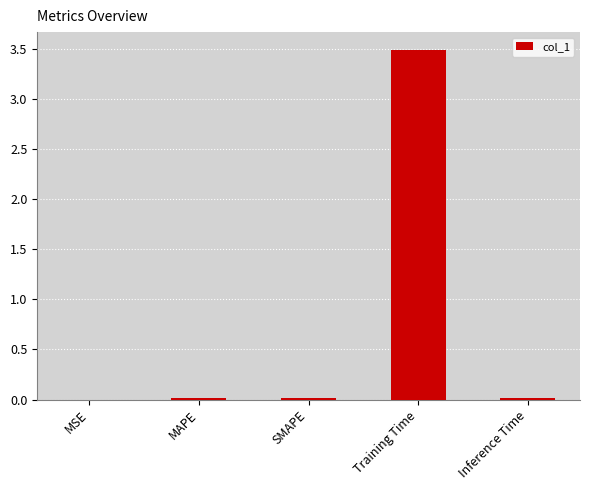

True or false: the data shows 0.0 at Inference Time.

True